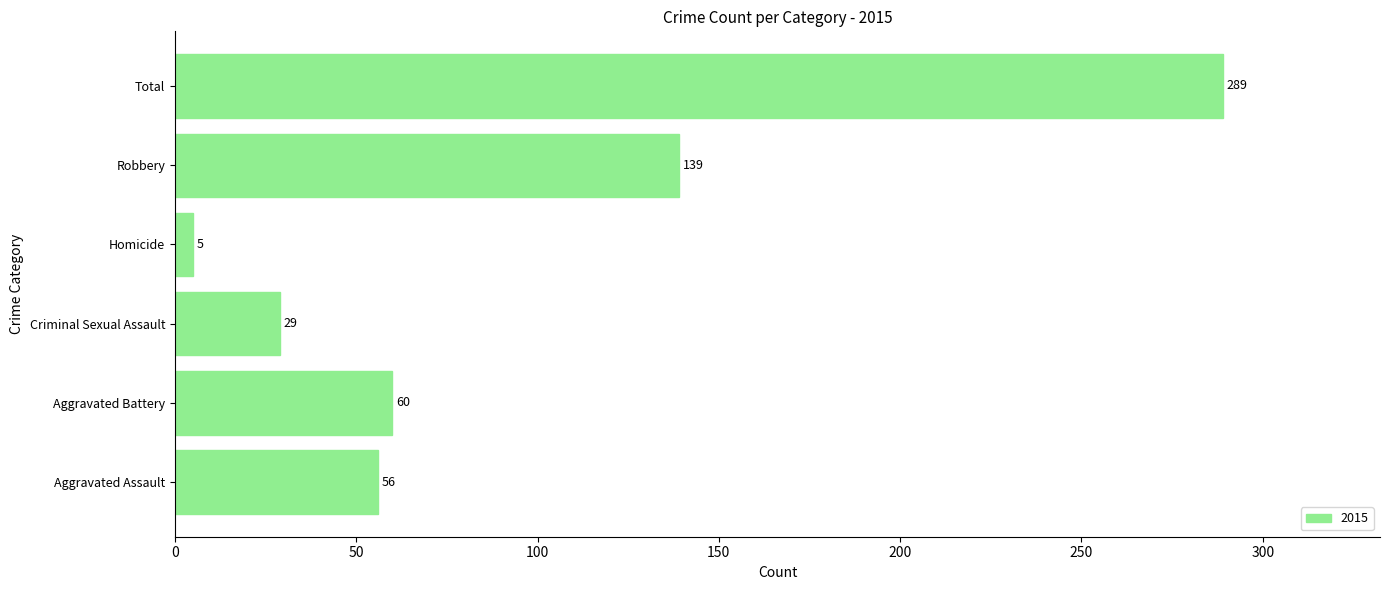

True or false: the data shows 43 at Criminal Sexual Assault.

False